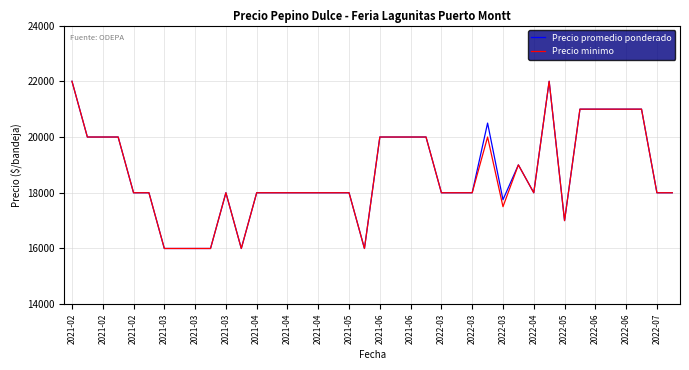

What is the sum of all Precio minimo values?

746500